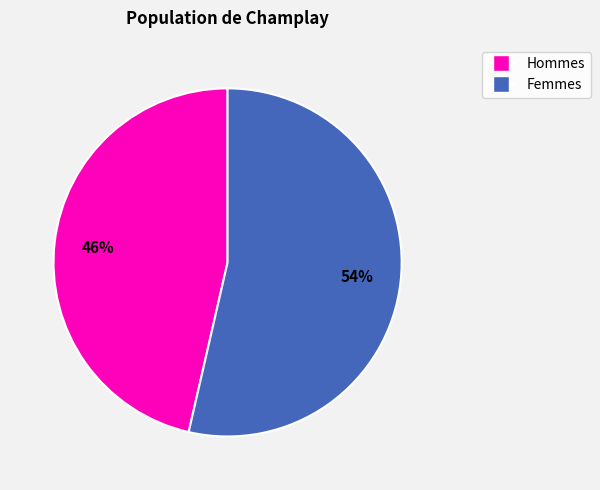

Does any single category account for the majority?

Yes